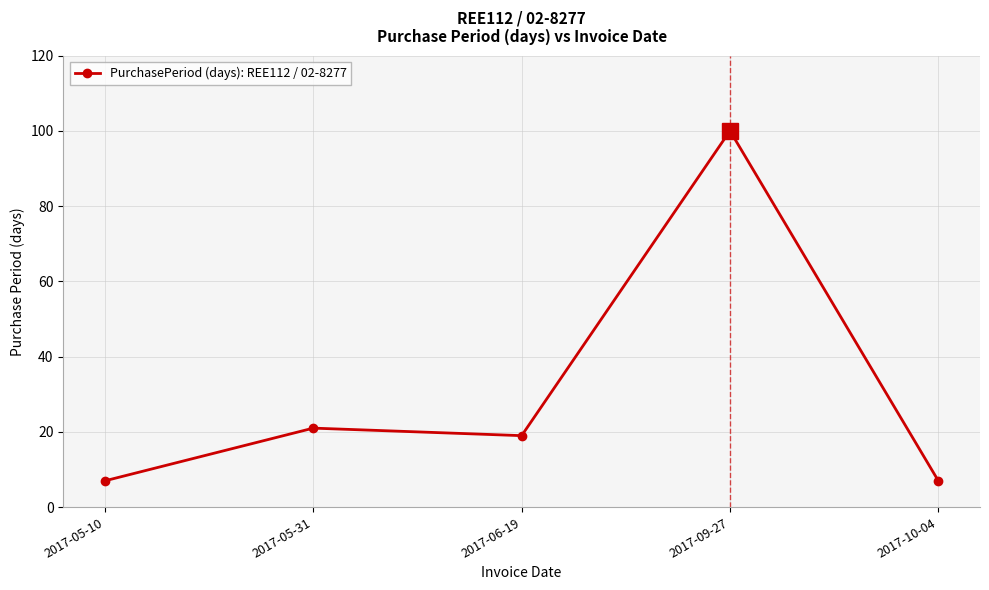

Where is the first local minimum?

2017-06-19